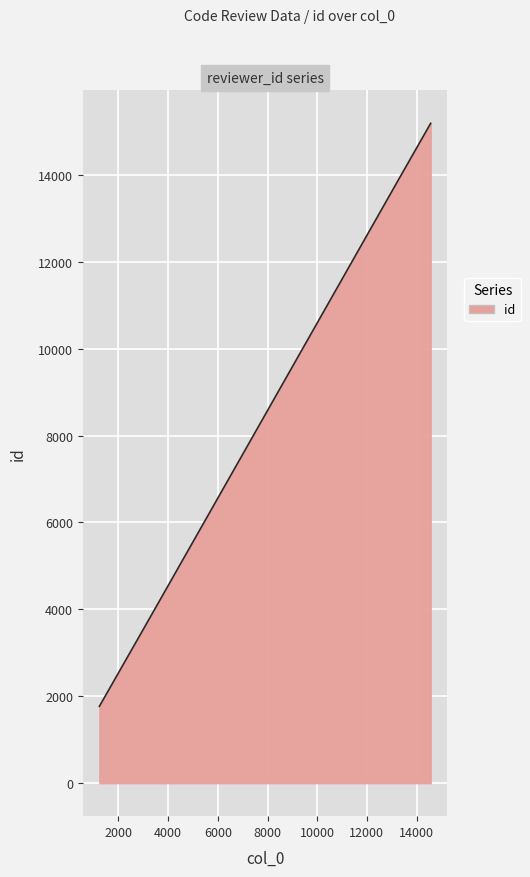

What is the minimum value shown in the chart?

1769.0